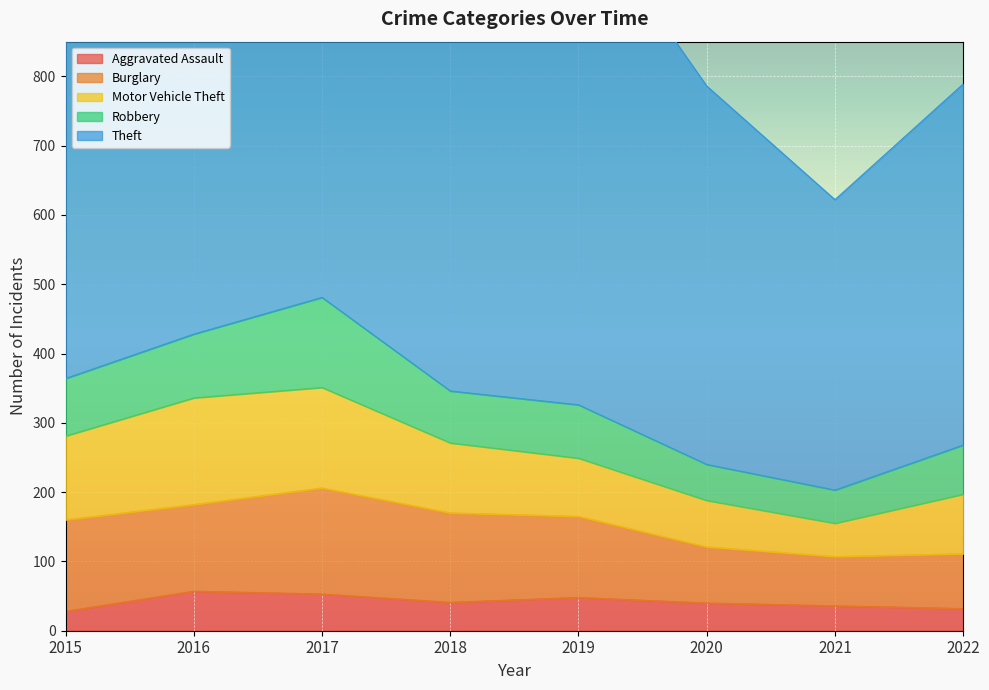

Which series has the widest spread of values?

Theft